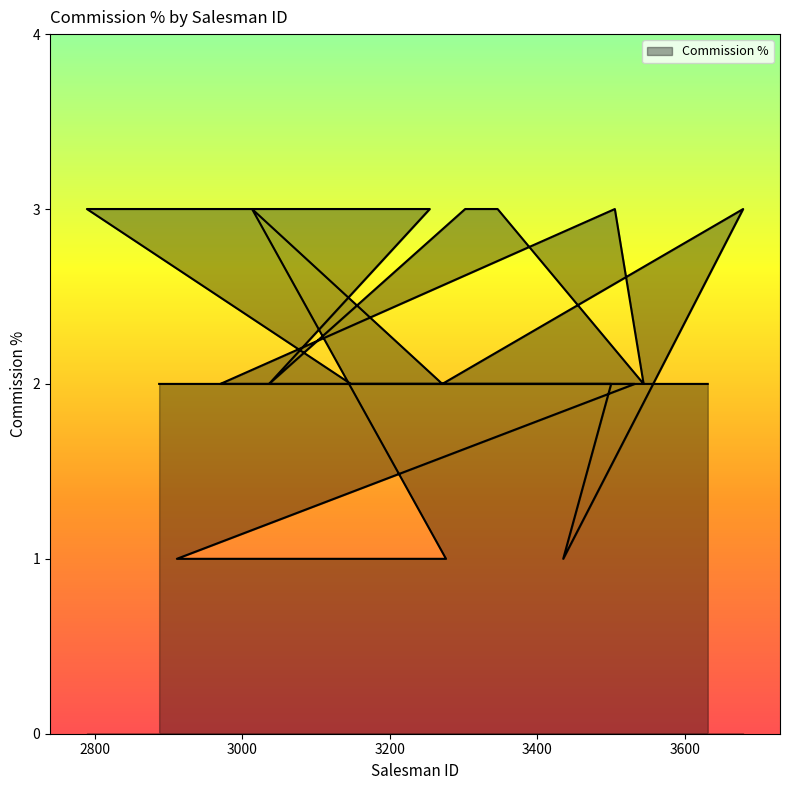

List the labels in order of value, largest first.

3013, 3679, 2789, 3254, 3302, 3346, 3505, 2887, 3532, 3271, 3500, 3147, 3036, 3544, 2970, 3396, 3631, 2911, 3276, 3435